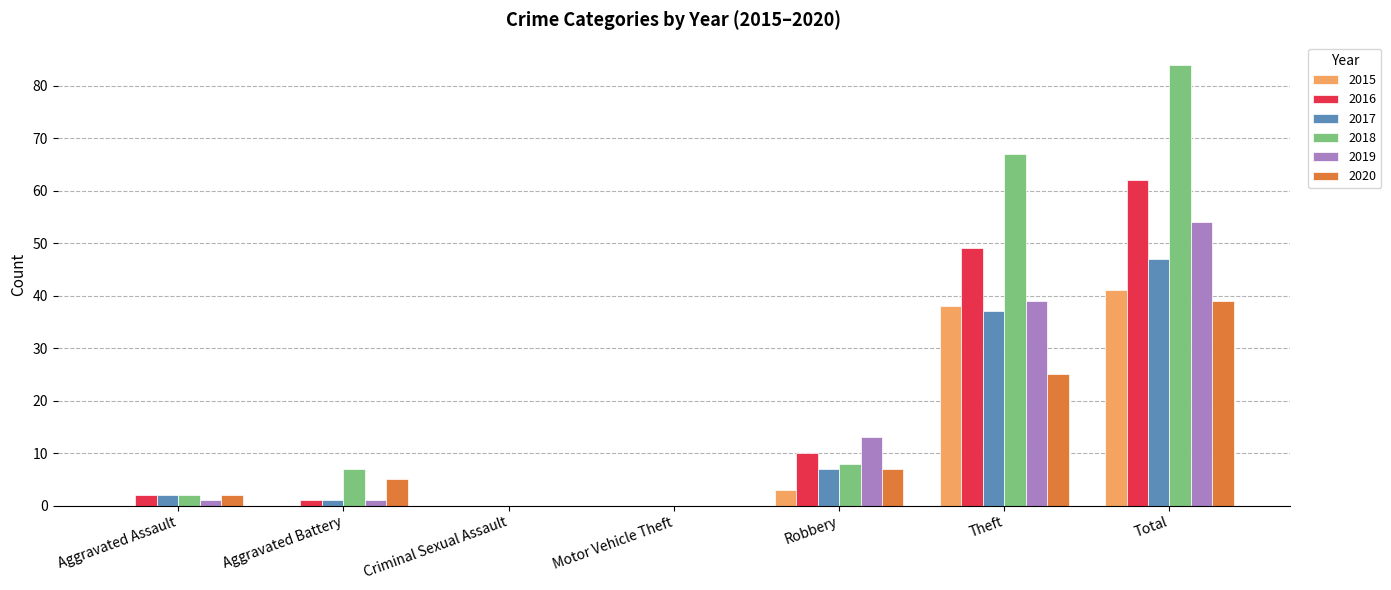

What is the highest value of the 2019 series?

54